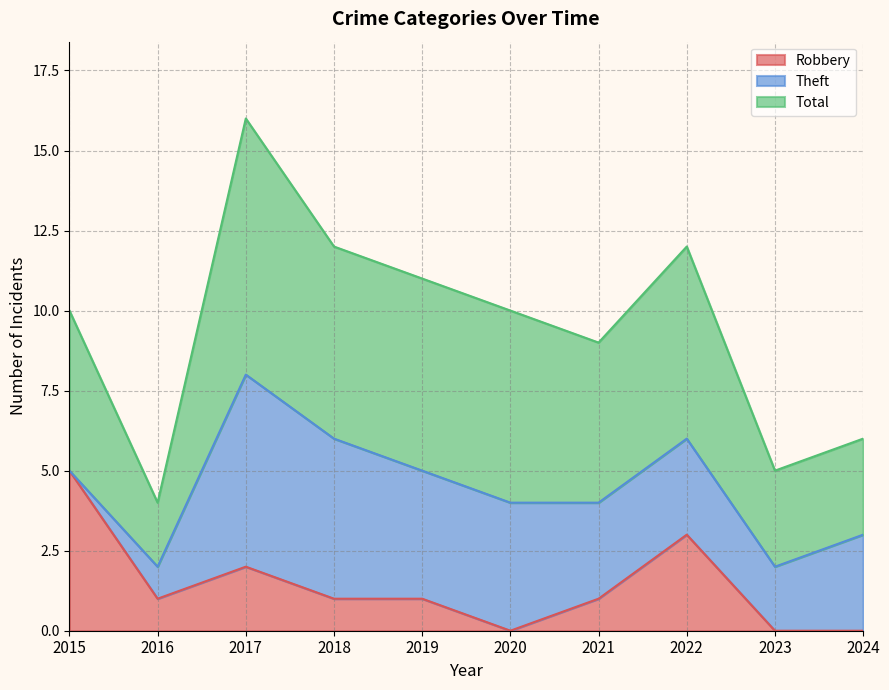

Where is Total nearest to the value 10?

2015